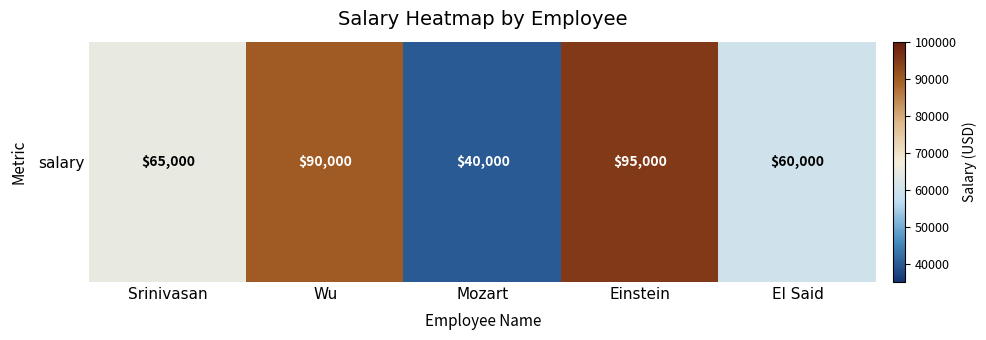

Which category has the lowest value across all series?

Mozart